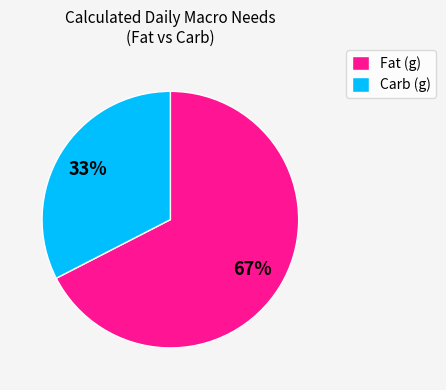

What percentage is the Fat (g) slice, to the nearest percent?

67%